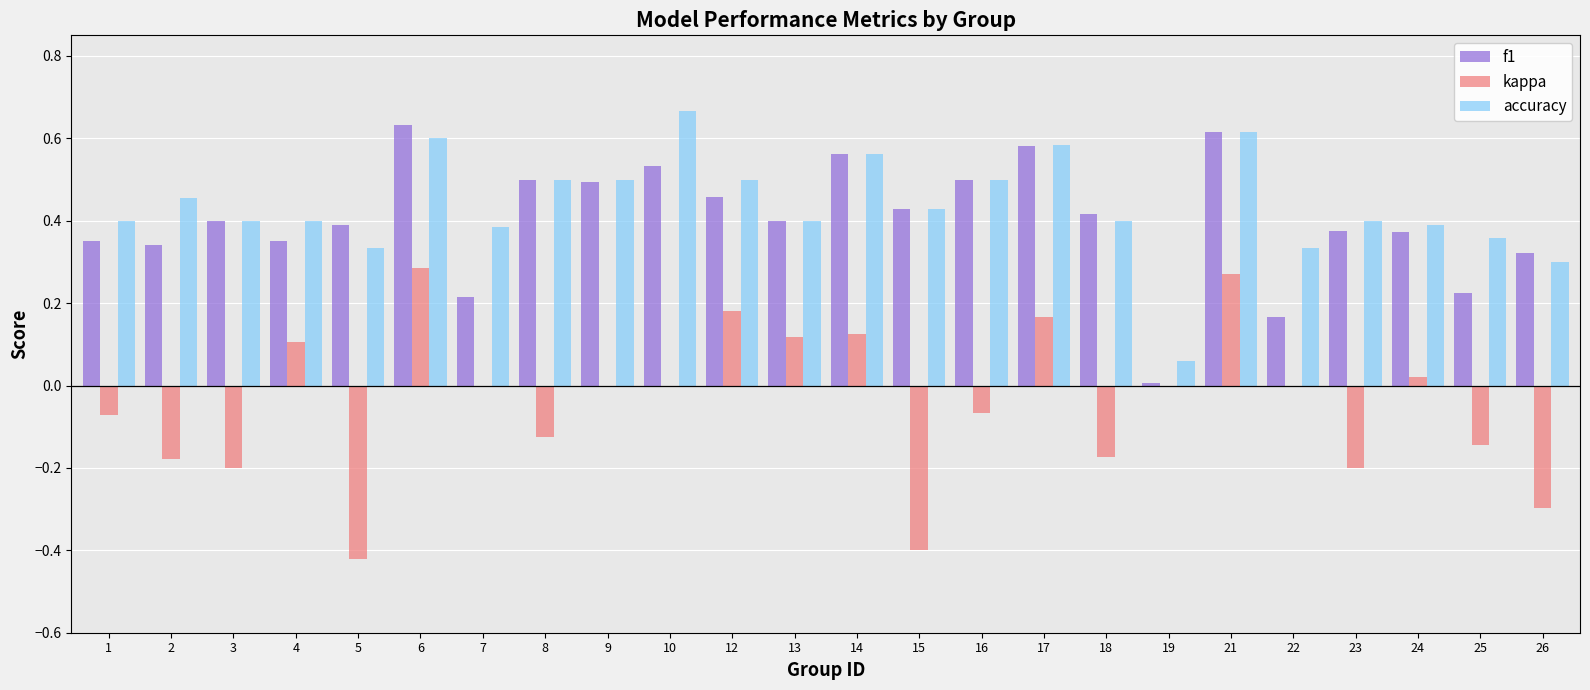

Count the number of categories in the chart.

24